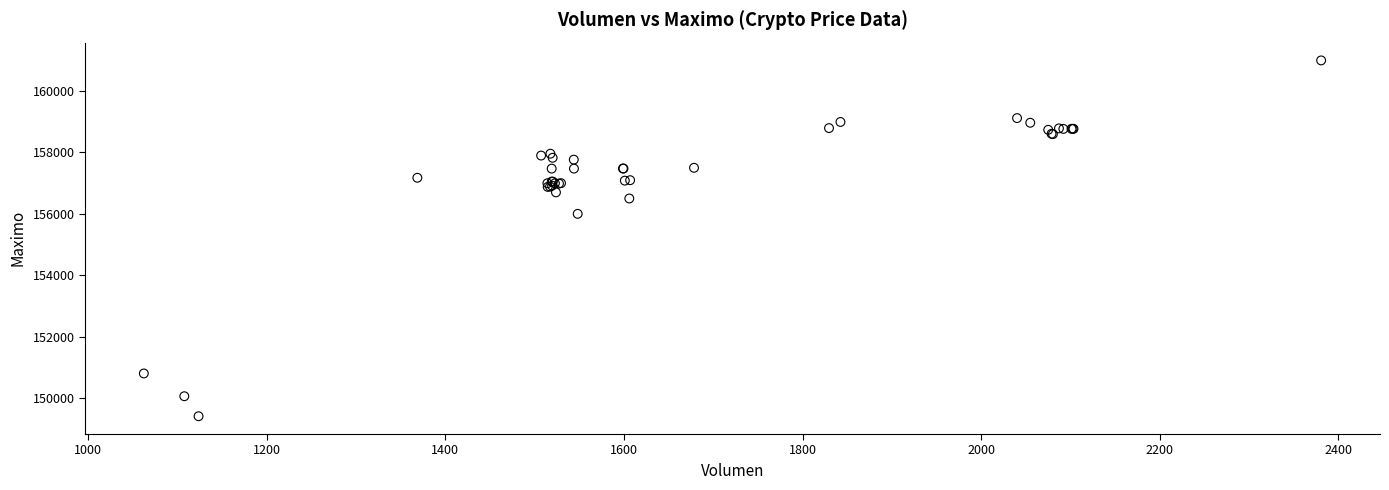

What Y value in the scatter plot is closest to 155202?

156000